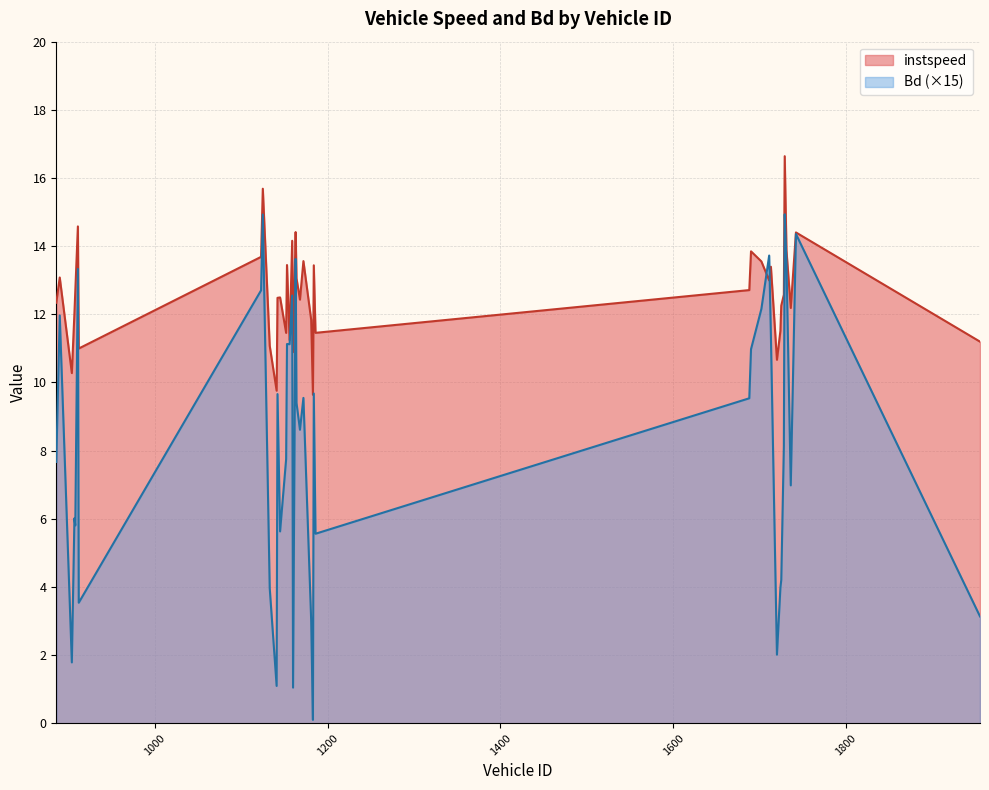

What is the difference between the Bd values at 1160 and 1152?

6.7